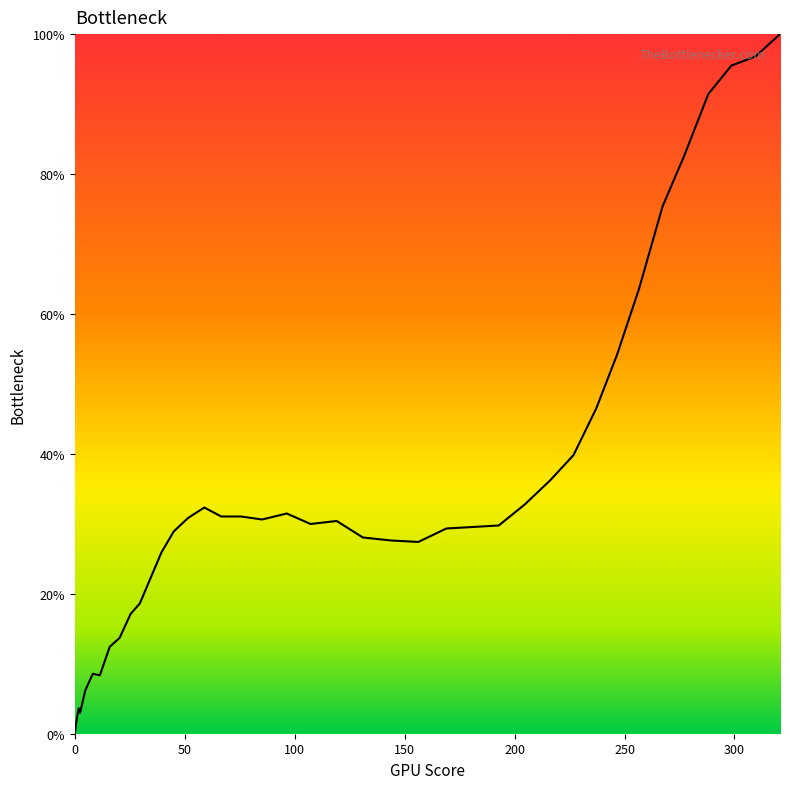

What is the difference between the second highest and second lowest values?

94.9